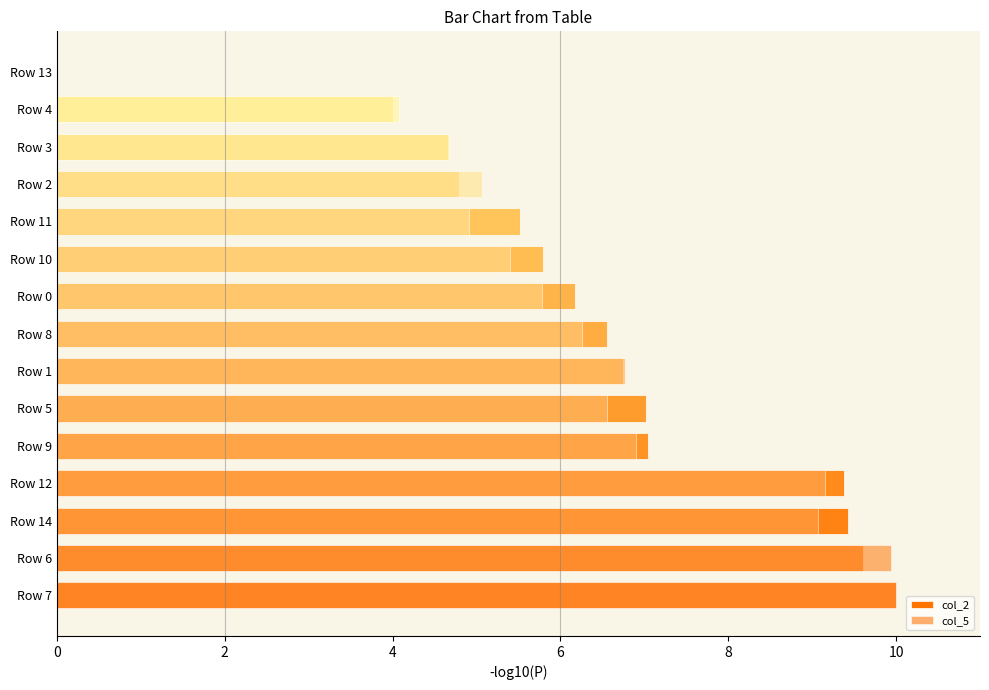

At which label is col_5 closest to 5?

Row 2